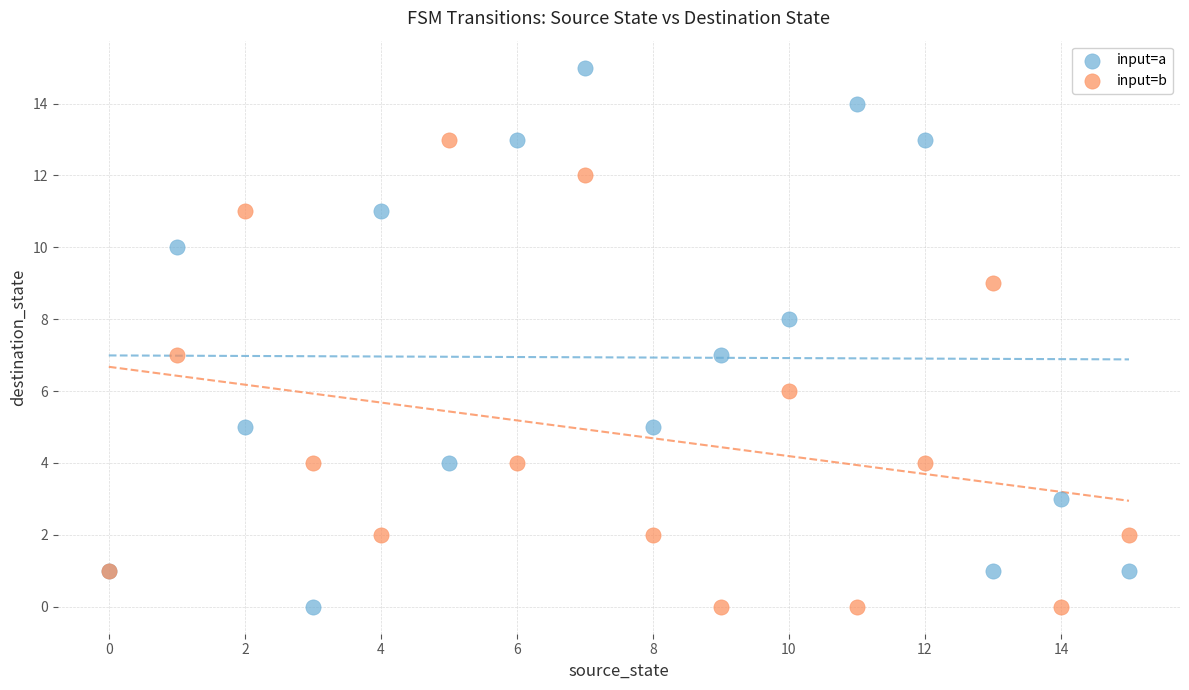

Which series contains the highest Y value?

input=a